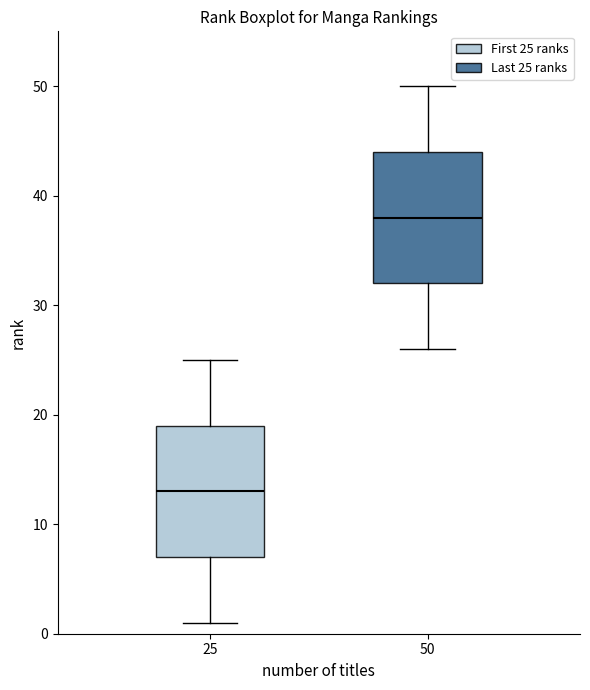

Which box has the highest median line?

50